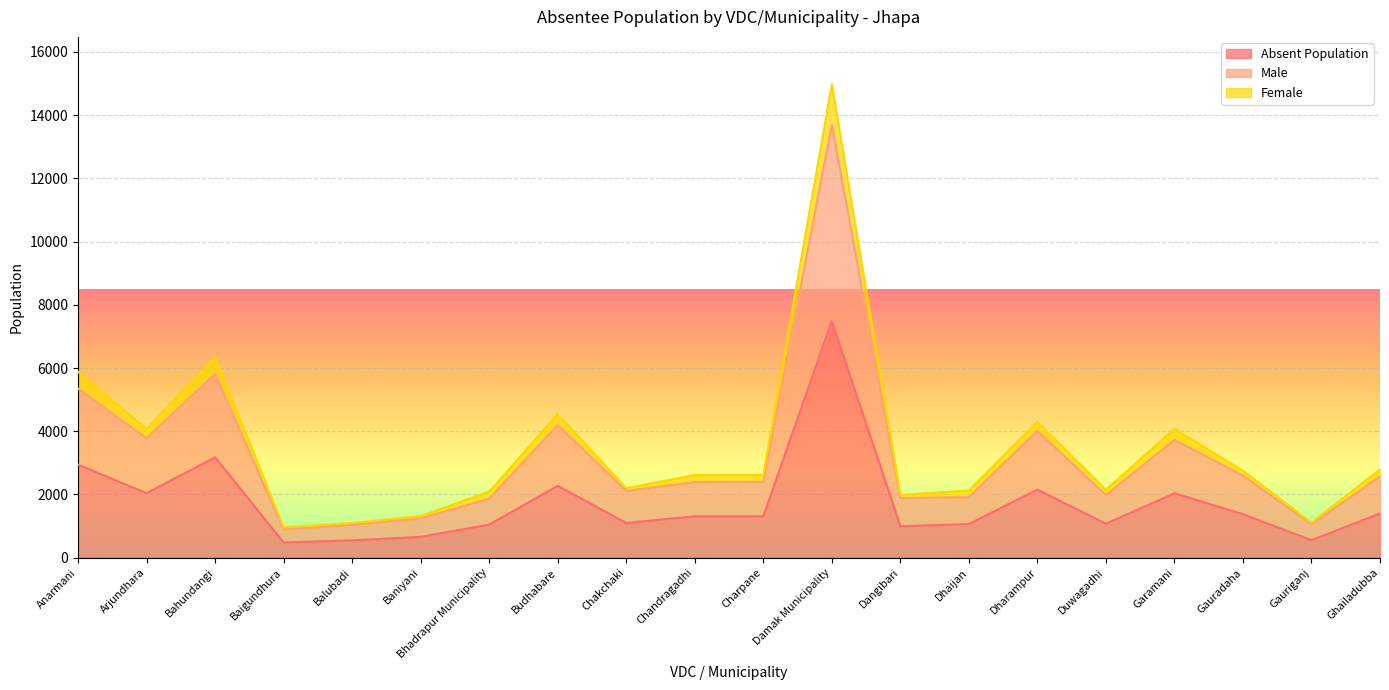

Reading left to right, list all the values displayed in this chart.

Absent Population: 2941	2039	3173	480	548	658	1045	2271	1099	1307	1307	7490	992	1063	2151	1074	2037	1375	553	1397
Male: 5348	3779	5816	890	1044	1241	1867	4197	2113	2389	2399	13703	1886	1916	4009	1980	3725	2595	1061	2569
Female: 5882	4078	6346	960	1096	1316	2090	4542	2198	2614	2614	14980	1984	2126	4302	2148	4074	2750	1106	2794